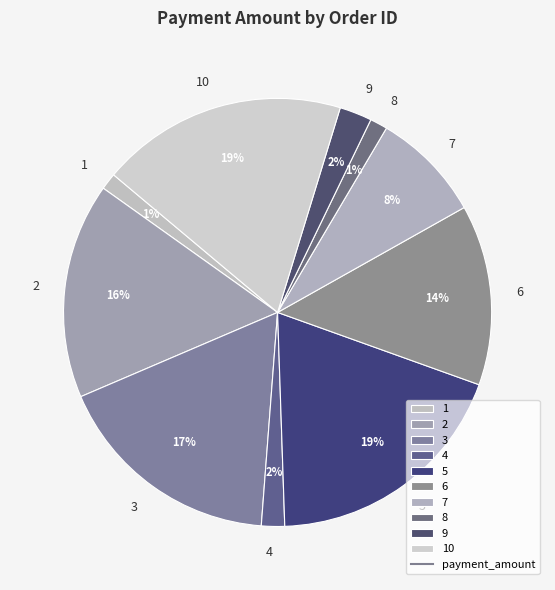

Combined, do 3 and 10 account for over 50%?

No